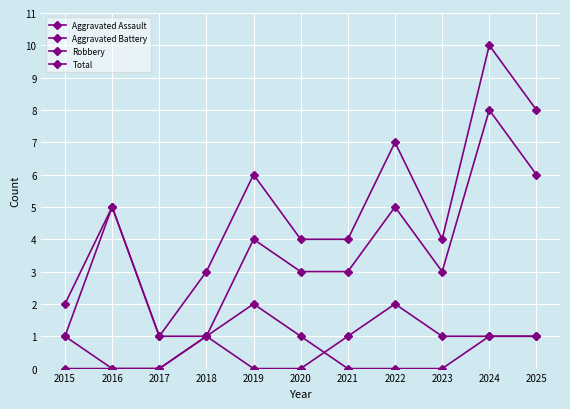

Reading left to right, list all the values displayed in this chart.

Aggravated Assault: 2015=0	2016=0	2017=0	2018=1	2019=2	2020=1	2021=0	2022=0	2023=0	2024=1	2025=1
Aggravated Battery: 2015=1	2016=0	2017=0	2018=1	2019=0	2020=0	2021=1	2022=2	2023=1	2024=1	2025=1
Robbery: 2015=1	2016=5	2017=1	2018=1	2019=4	2020=3	2021=3	2022=5	2023=3	2024=8	2025=6
Total: 2015=2	2016=5	2017=1	2018=3	2019=6	2020=4	2021=4	2022=7	2023=4	2024=10	2025=8